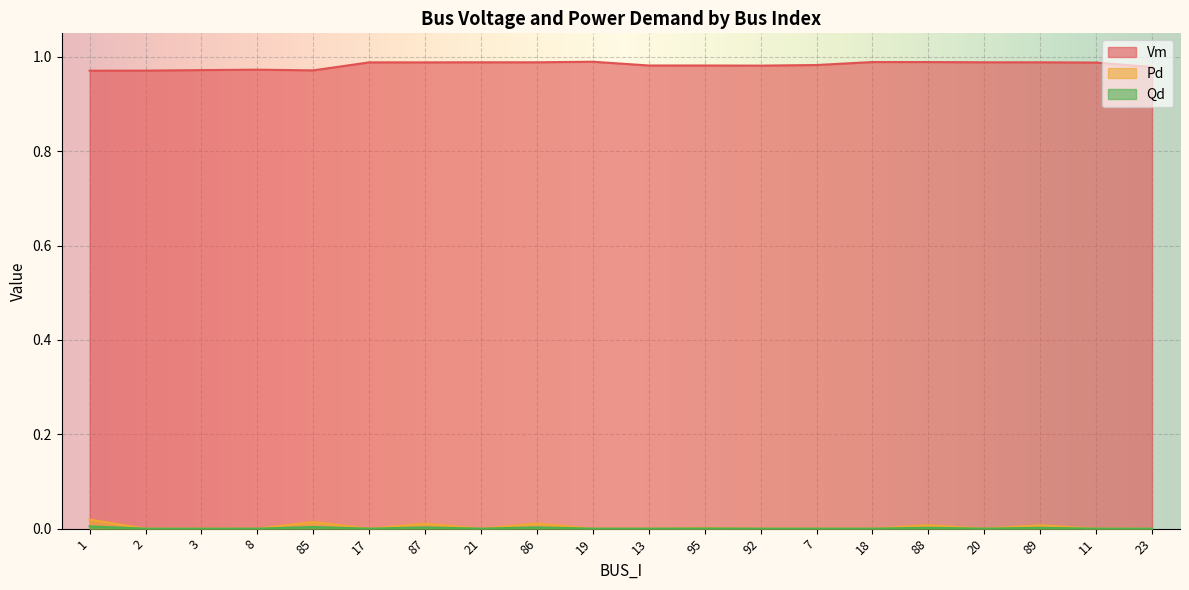

What is the label of the 6th point from the right?

18